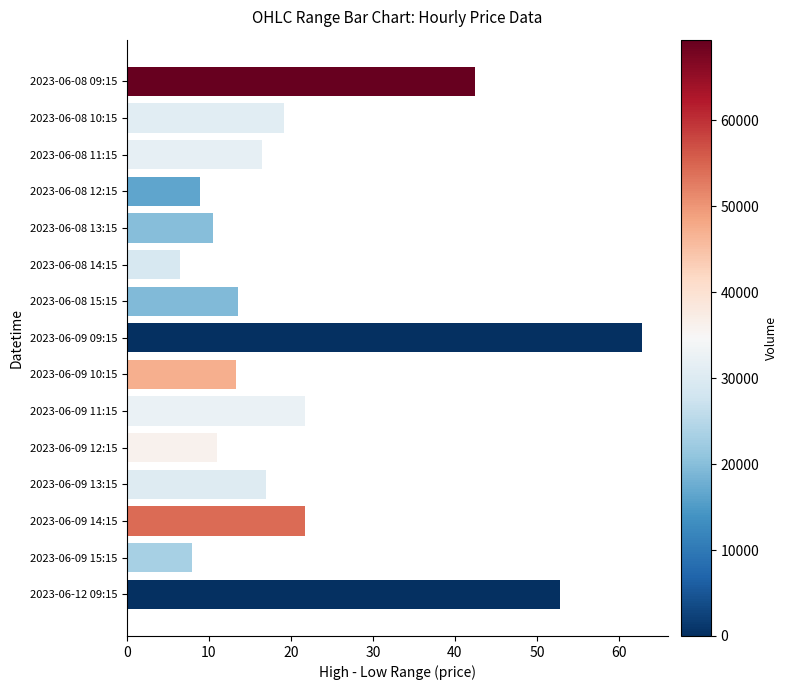

Which has a higher value, 2023-06-09 11:15 or 2023-06-08 15:15?

2023-06-09 11:15